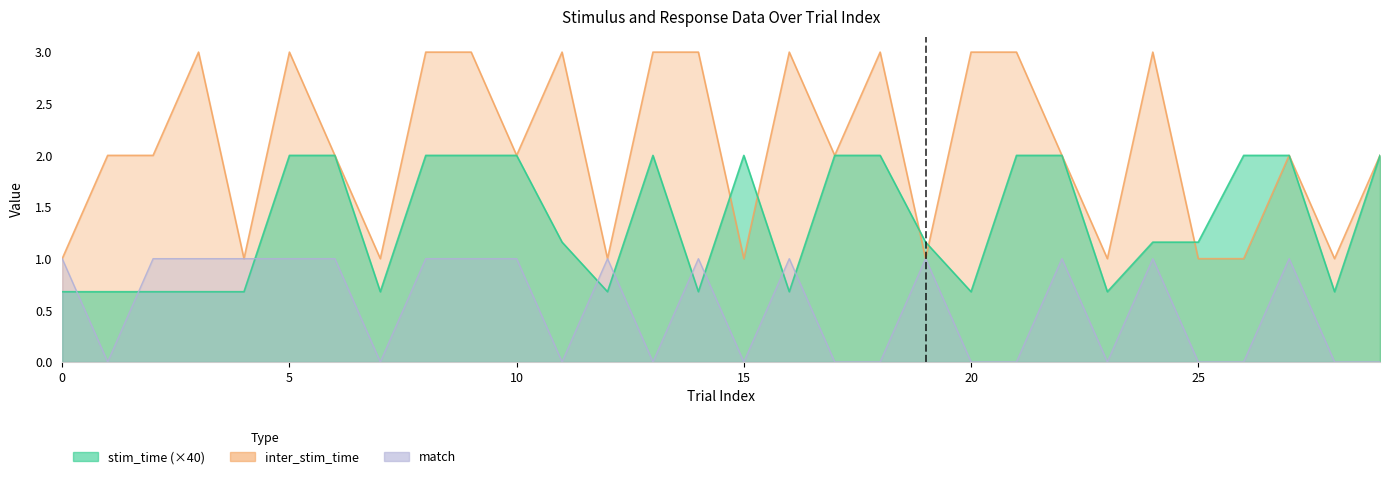

What is the difference between the maximum and minimum values in the inter_stim_time series?

2.0